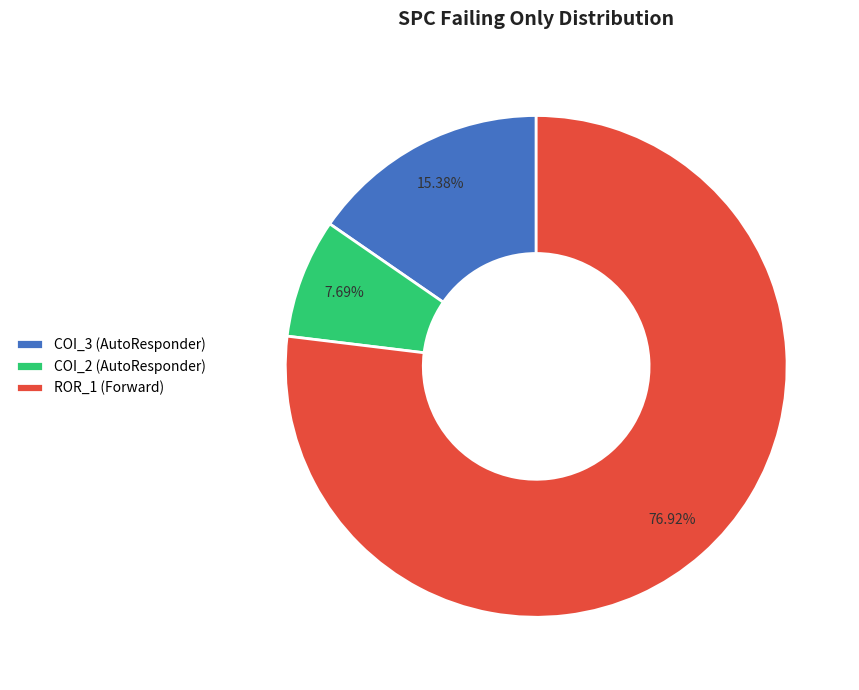

Which has a higher value, ROR_1 (Forward) or COI_2 (AutoResponder)?

ROR_1 (Forward)